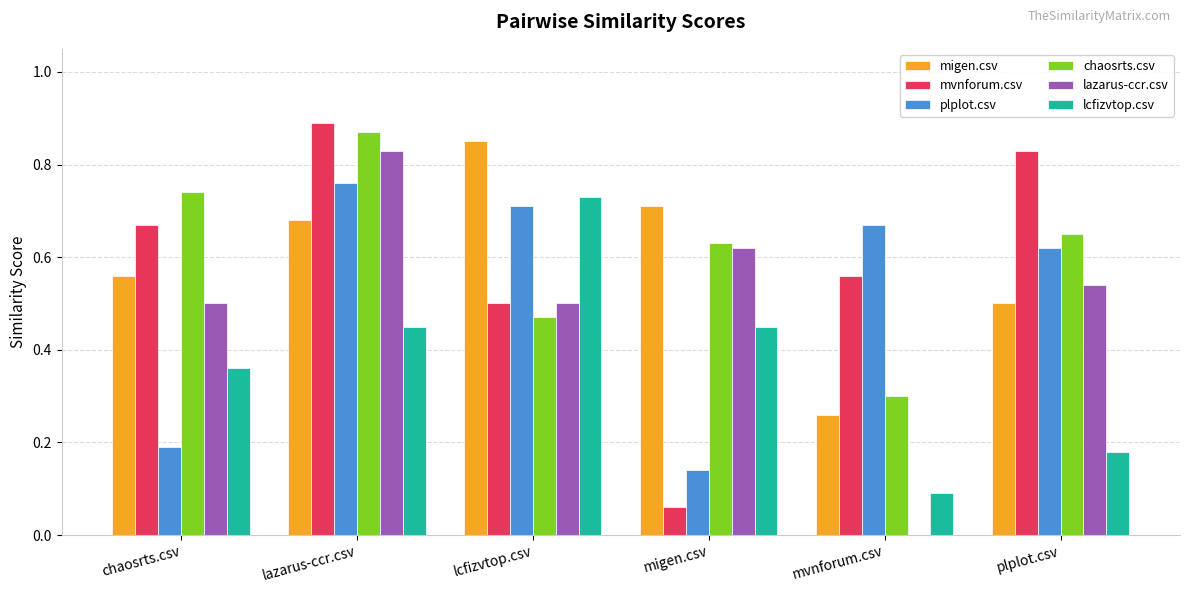

Which label corresponds to the largest value in the chart?

lazarus-ccr.csv